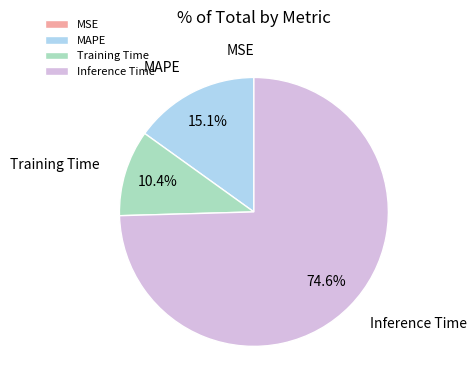

Is Training Time the majority of the pie?

No